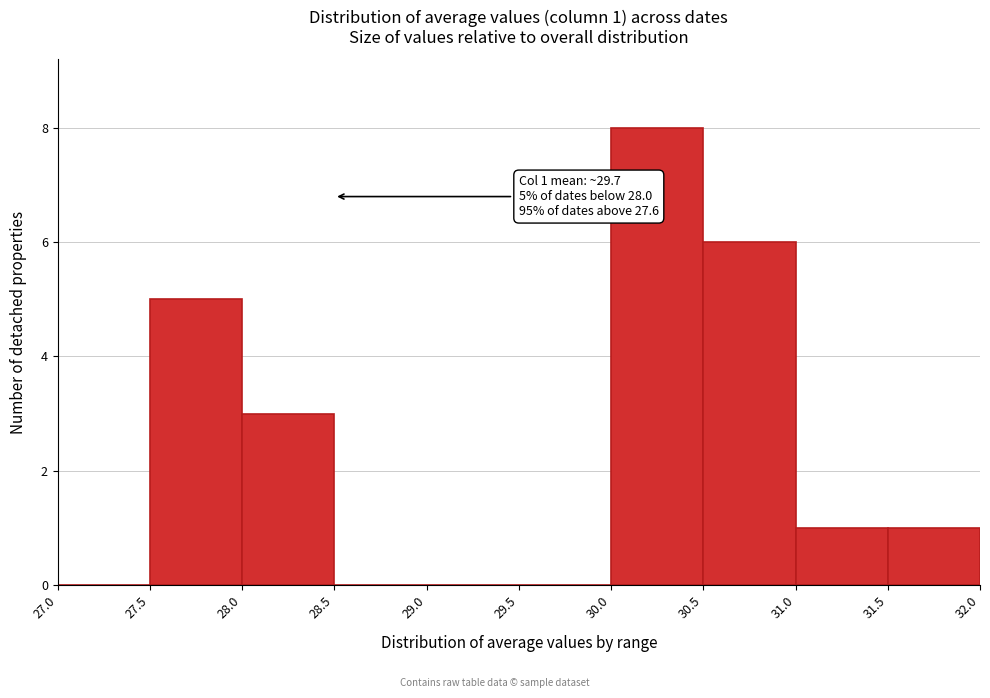

Over which range of the x-axis is the bar tallest?

30.0 to 30.5